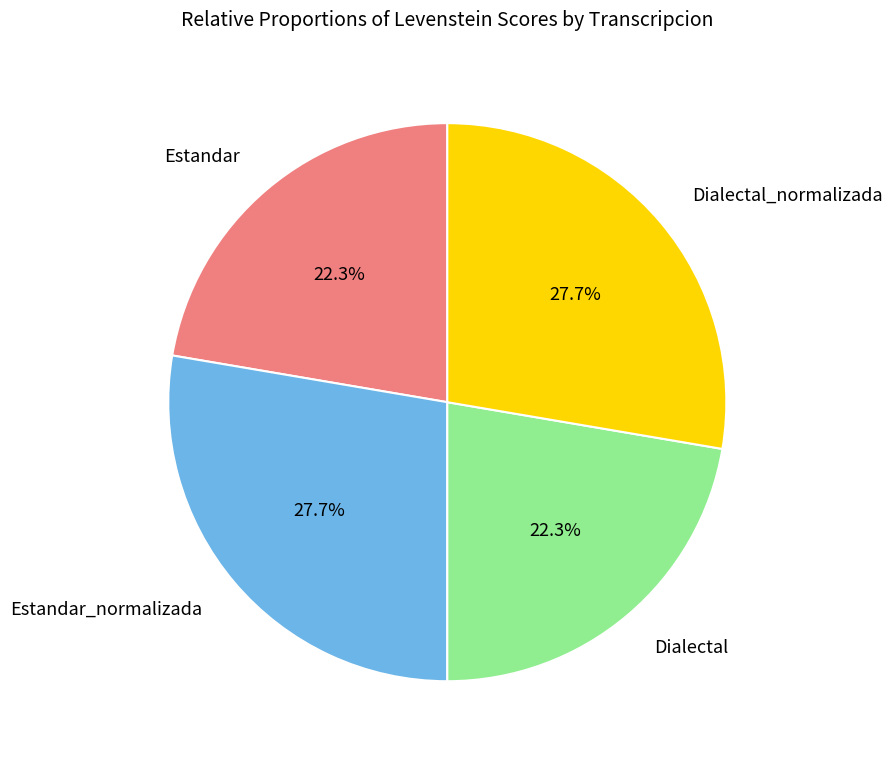

Is there any slice that represents more than half of the pie?

No